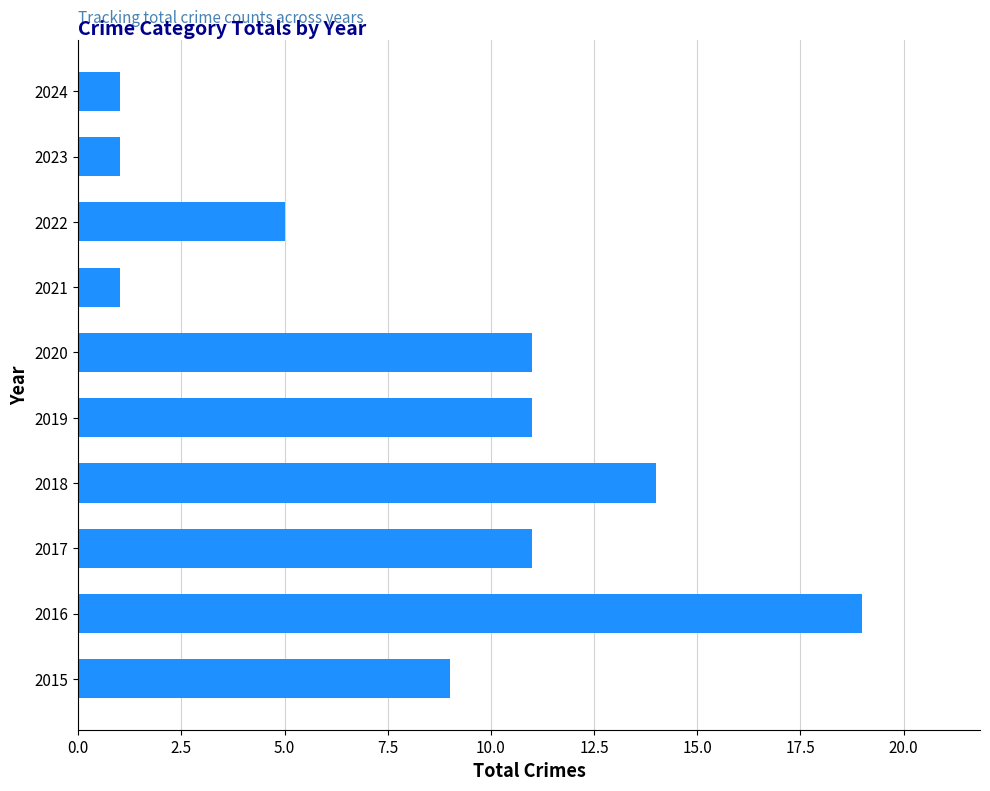

What is the smallest value displayed?

1